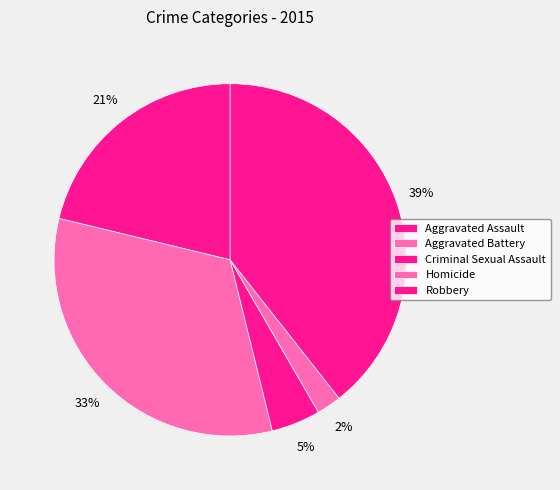

How many segments does this pie chart have?

5